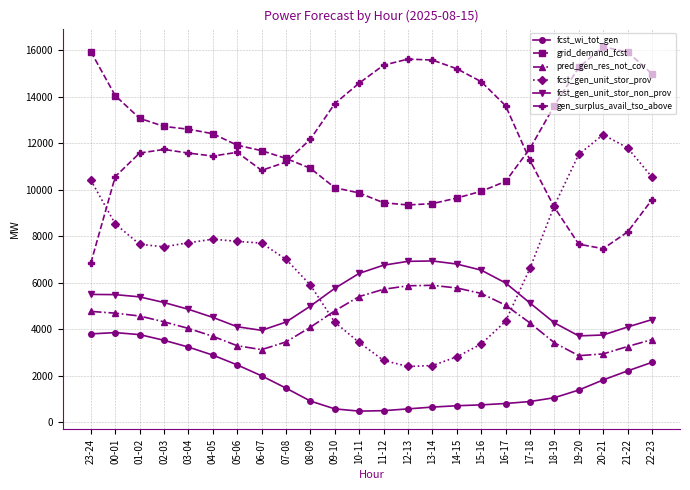

The value of fcst_gen_unit_stor_prov at 02-03 is 1975. True or false?

False